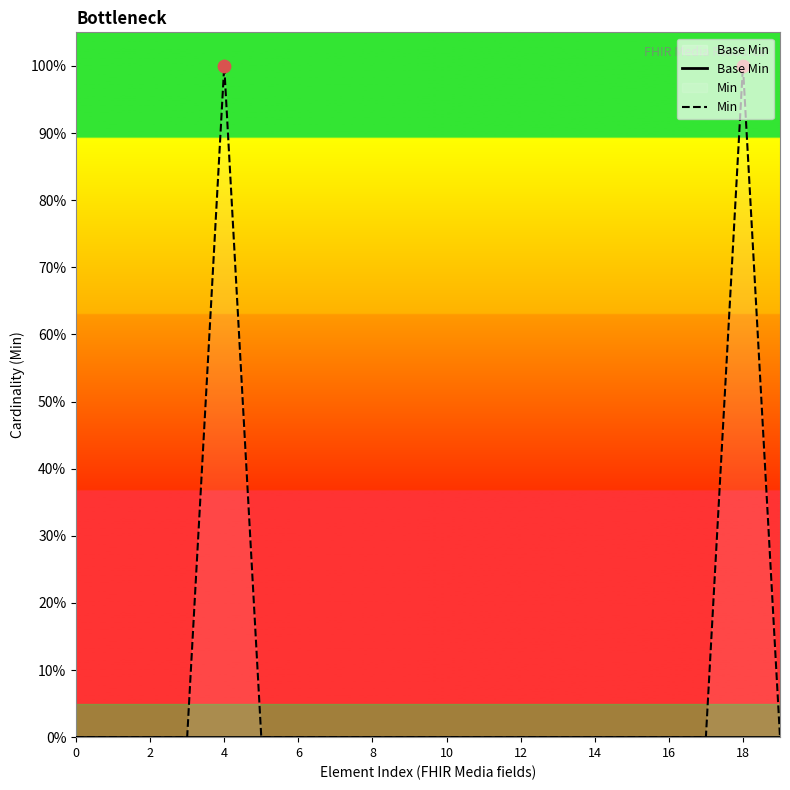

Which series reaches the minimum Y coordinate?

Base Min